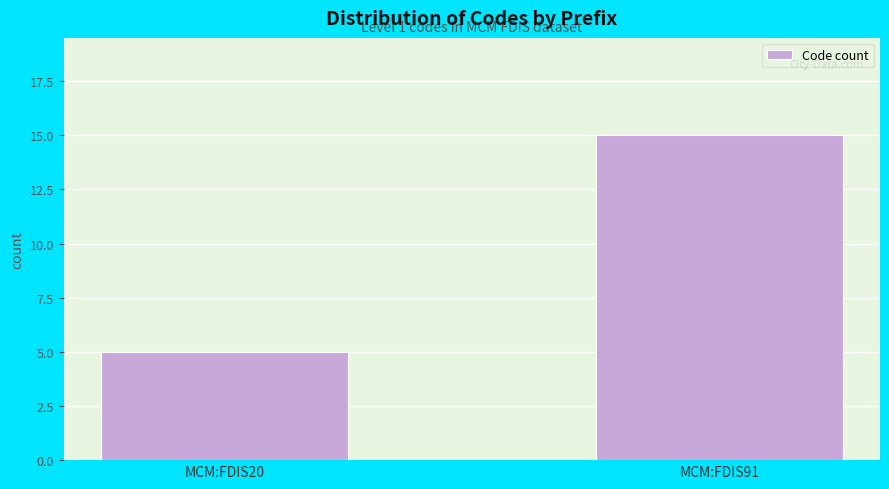

Reading right to left, transcribe all the data shown in this chart.

15	5